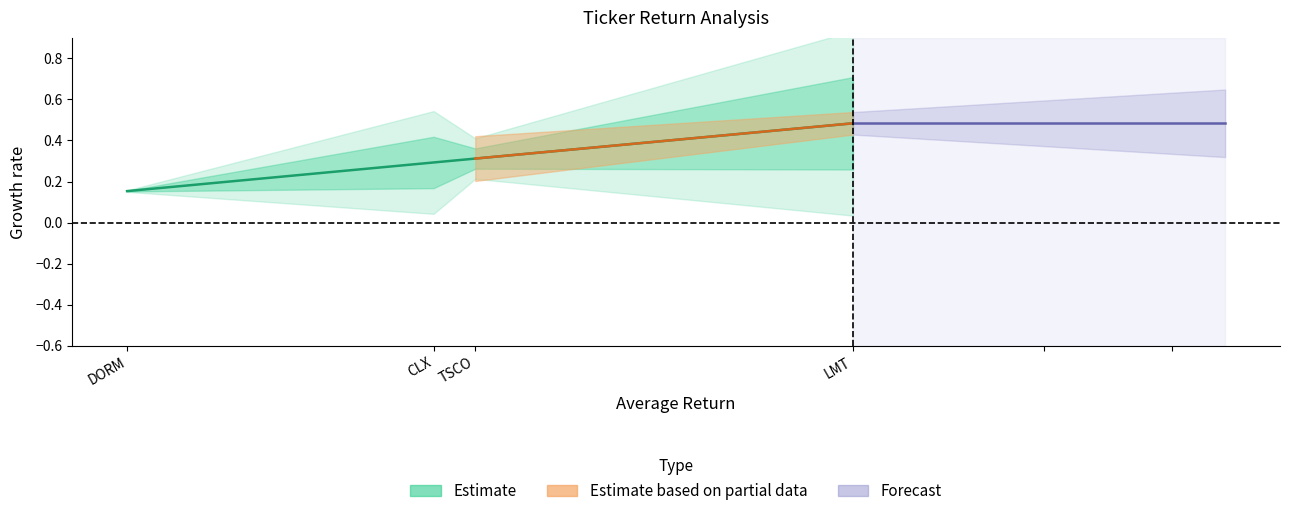

True or false: ROE_Method_Return has more than 2 interior local peaks.

False